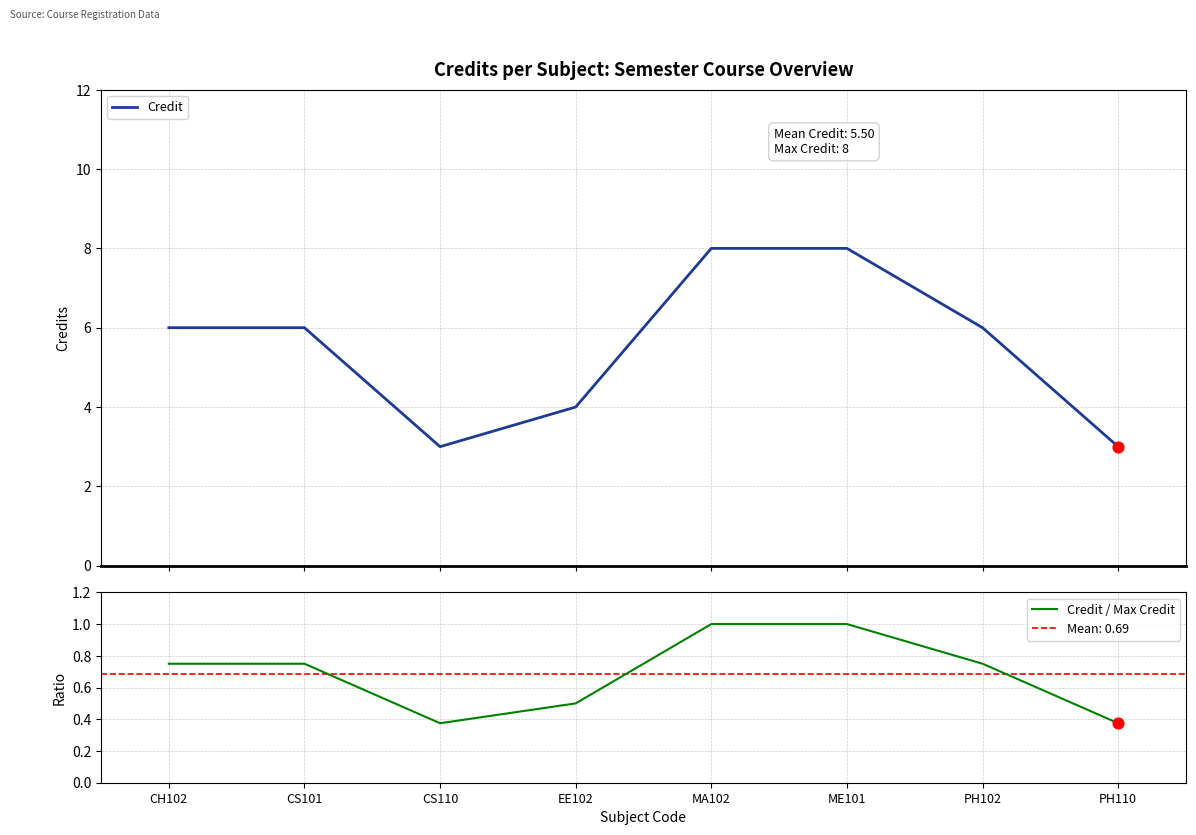

Which series has the largest total across all categories?

Credit